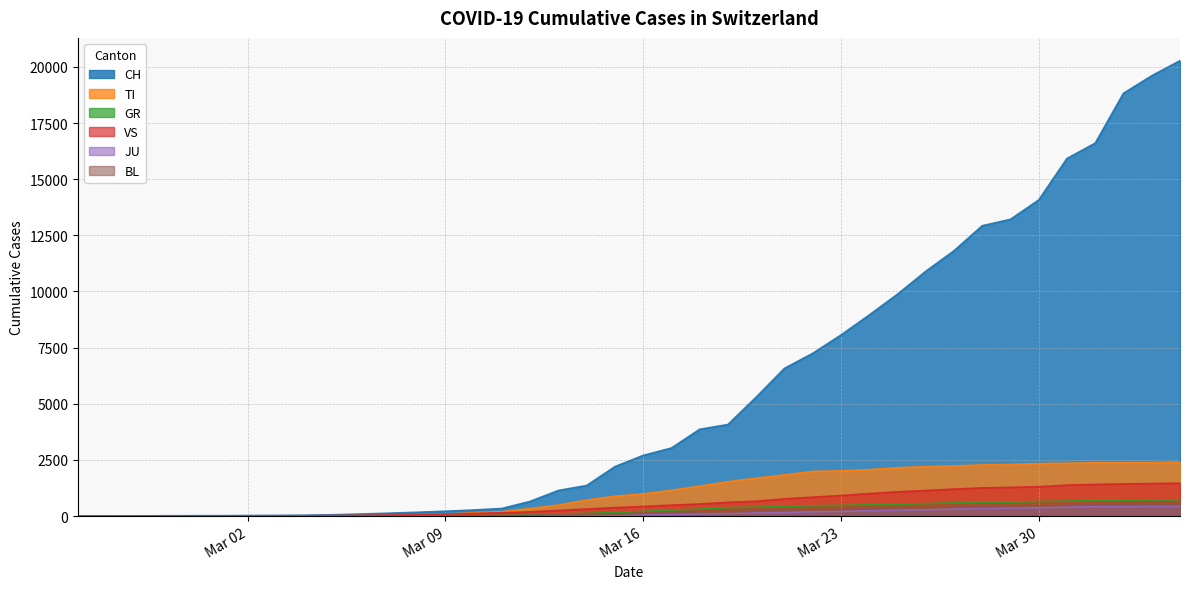

What is the total value across all series at Mar 30?

19189